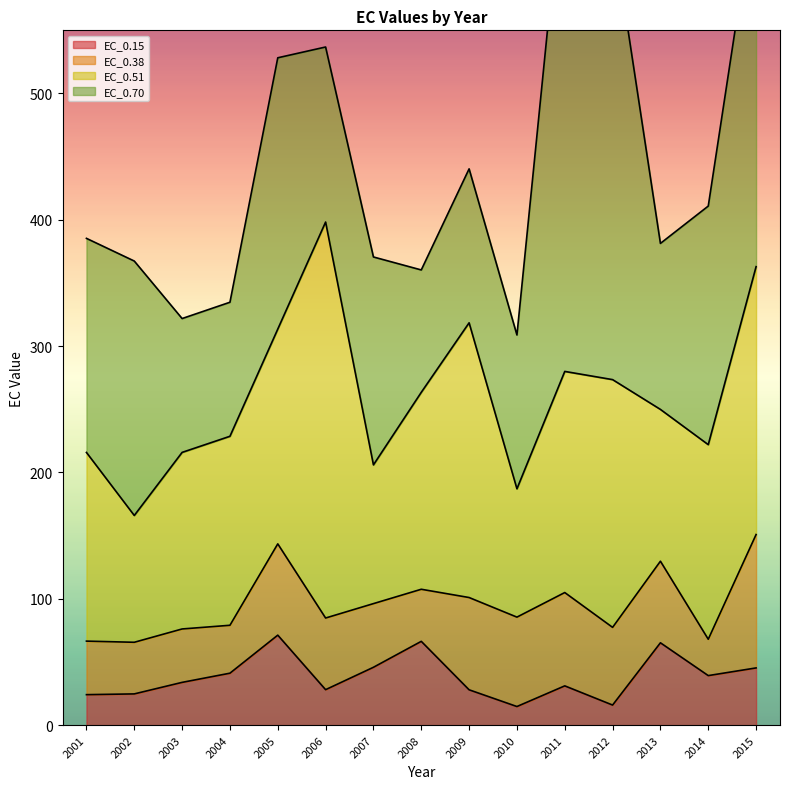

Does the chart have visible grid lines?

No